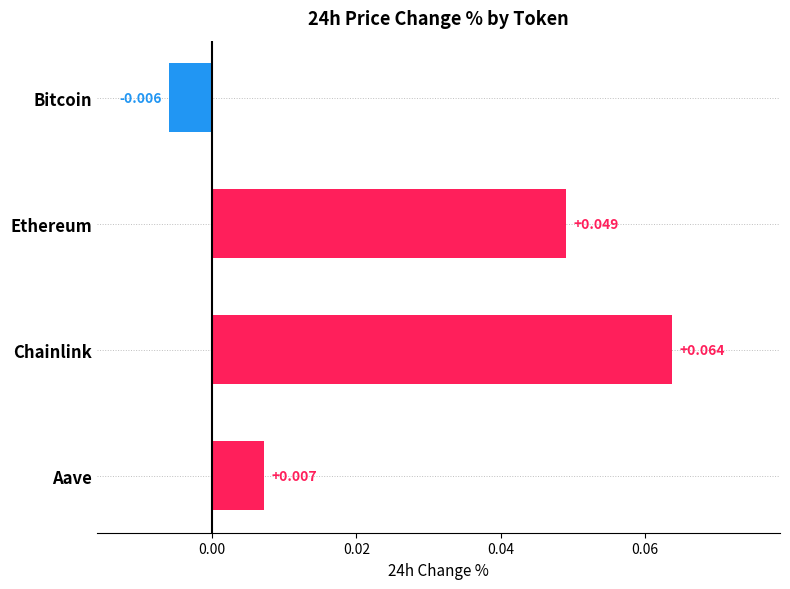

Which has a higher value, Bitcoin or Aave?

Aave